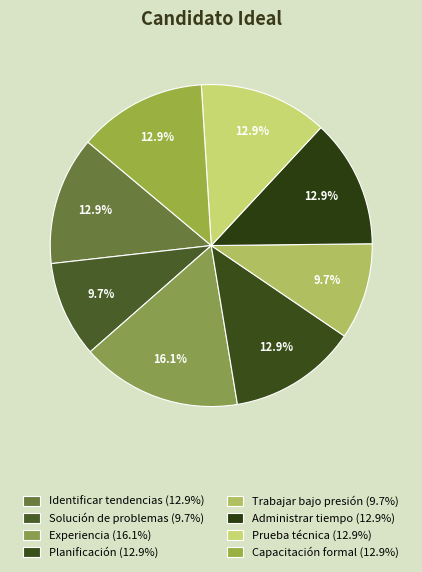

What percentage do Experiencia and Capacitación formal together represent?

29.0%